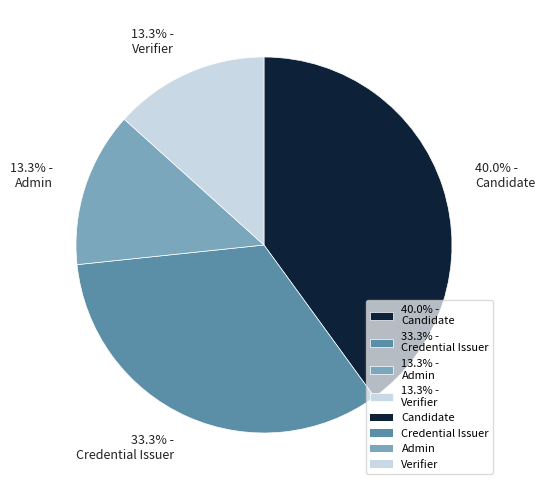

Count the number of slices in the pie.

4